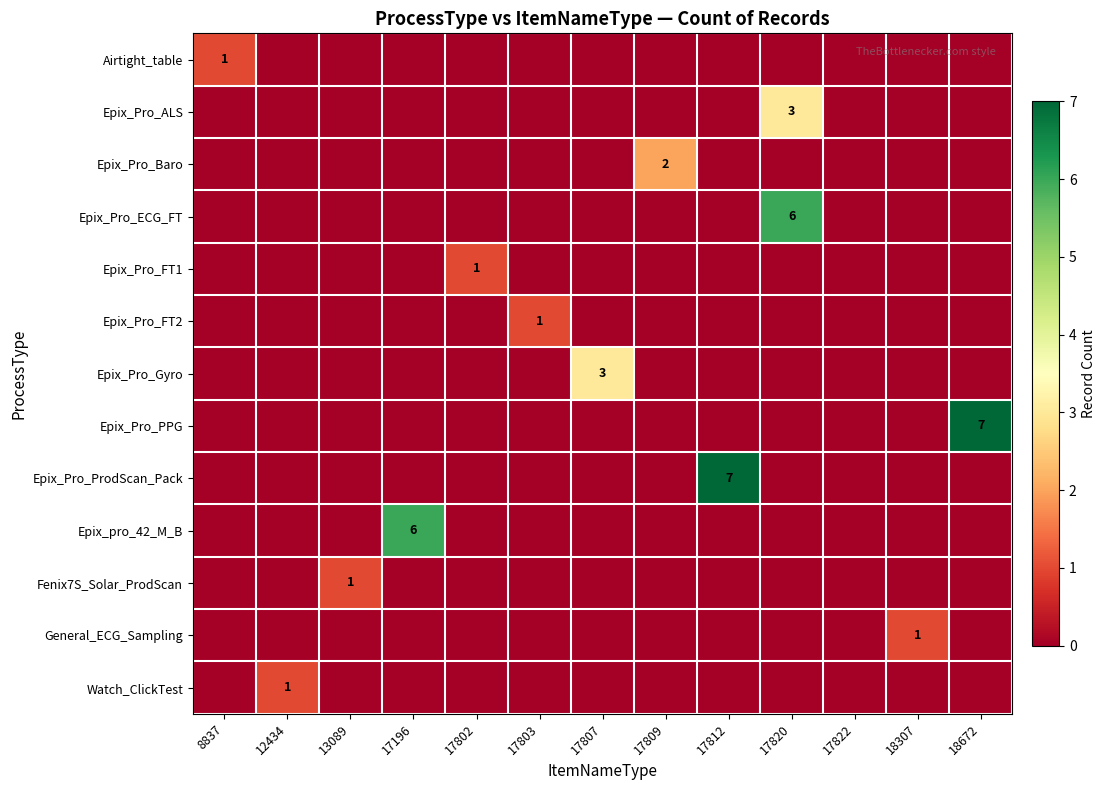

At how many categories does at least one series exceed 5?

4